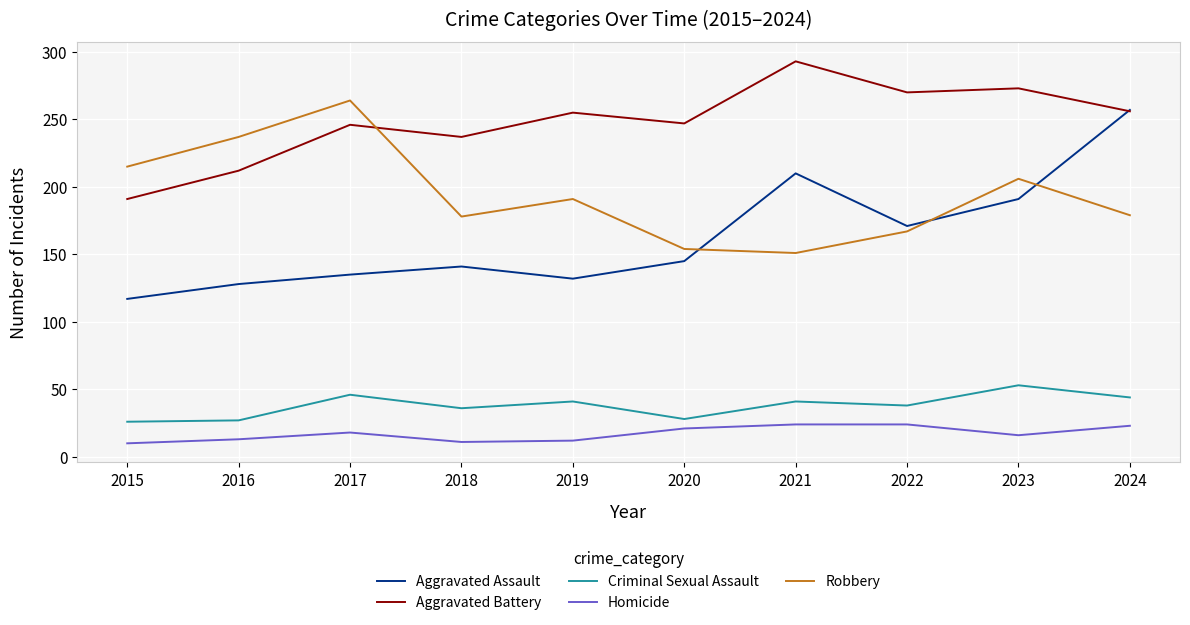

Where do Aggravated Assault and Robbery first cross each other?

2020 and 2021